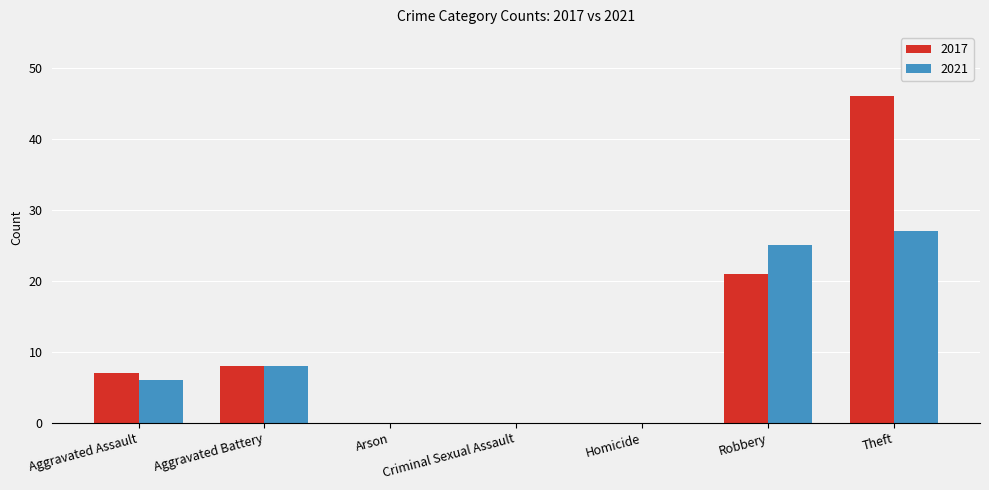

What is the highest value of the 2017 series?

46